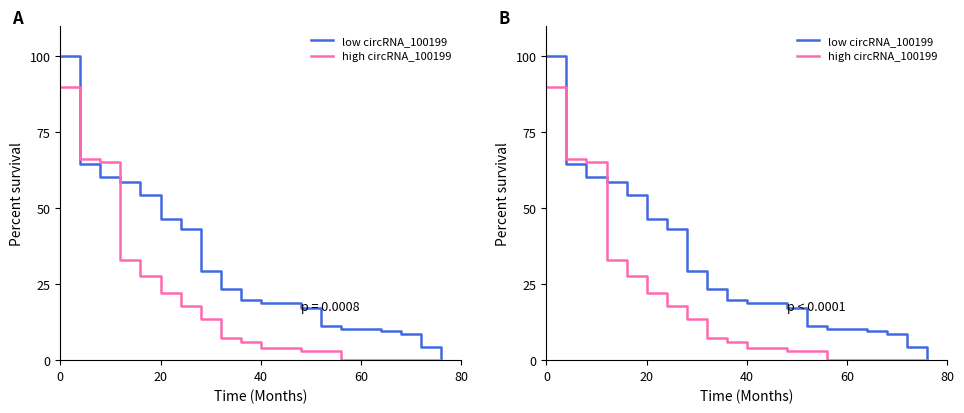

Reading left to right, list all the values displayed in this chart.

low circRNA_100199: 100.0	64.7	60.3	58.6	54.3	46.6	43.1	29.3	23.3	19.8	19.0	19.0	17.2	11.2	10.3	10.3	9.5	8.6	4.3	0.0
high circRNA_100199: 90.0	66.3	65.3	33.0	27.6	22.3	18.0	13.7	7.2	6.1	4.0	4.0	2.9	2.9	0.0	0.0	0.0	0.0	0.0	0.0